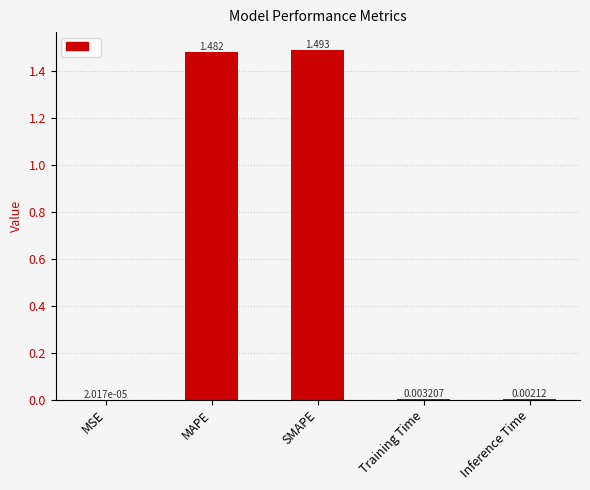

Which label corresponds to the largest value in the chart?

SMAPE